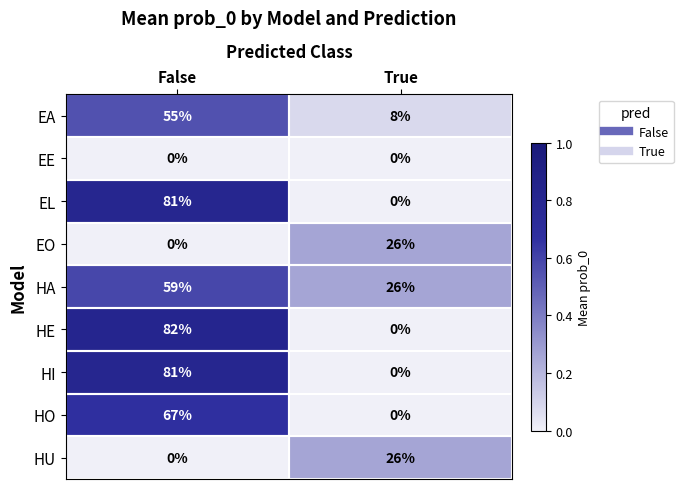

At how many categories does at least one series exceed 0?

2